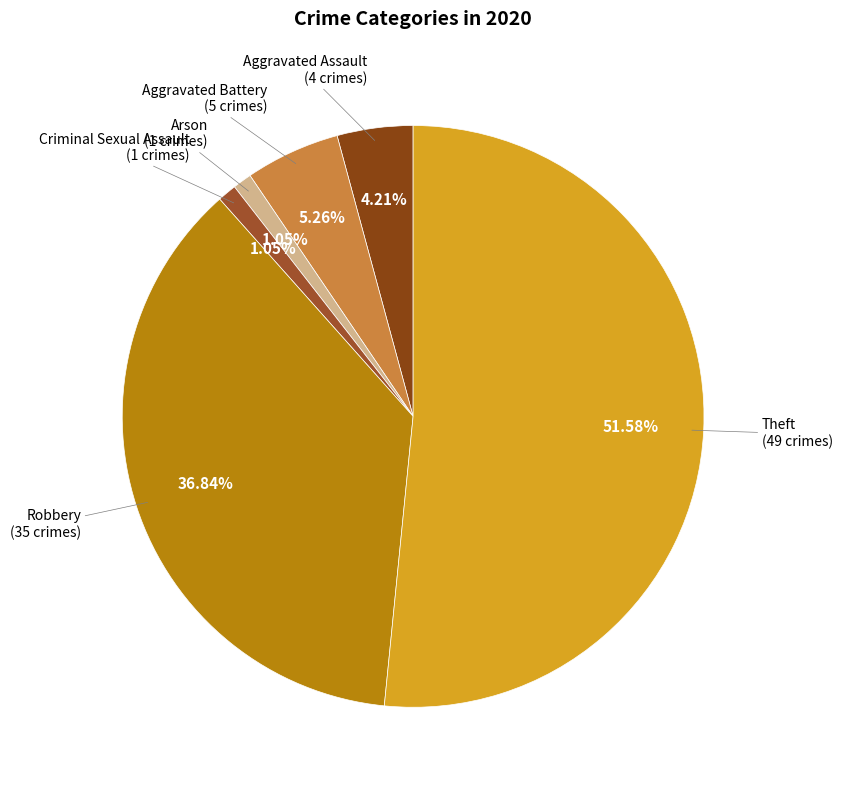

How many slices are in this pie chart?

6